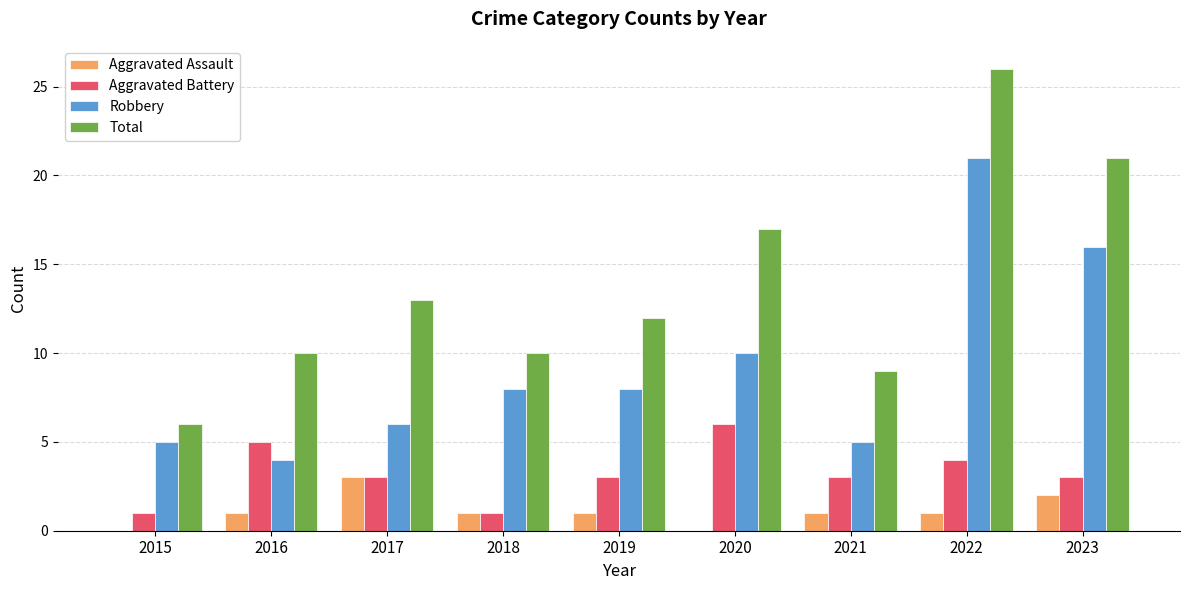

What is the highest value of the Aggravated Assault series?

3